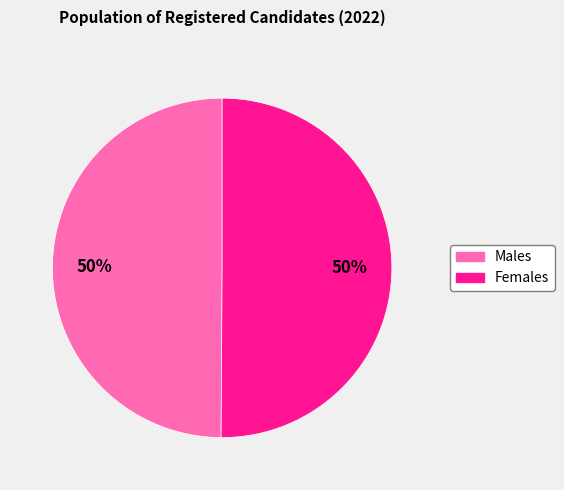

How many slices are in this pie chart?

2